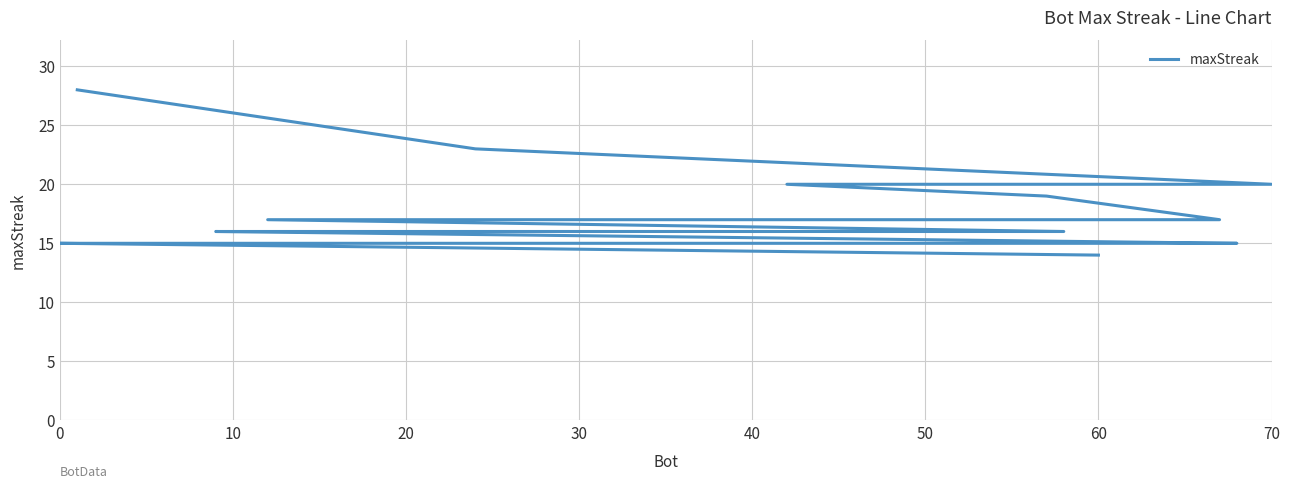

What is the difference between the maximum and second lowest values?

13